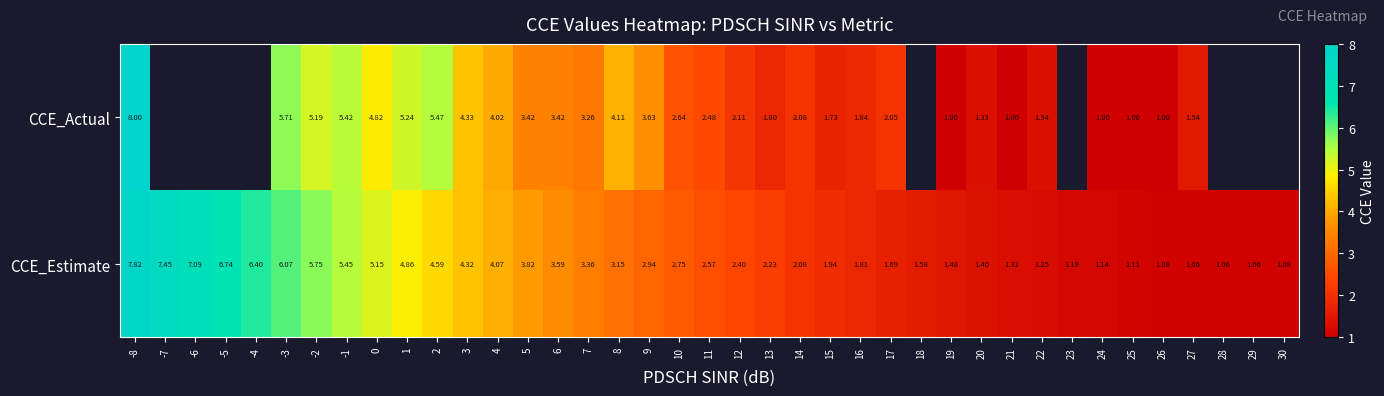

What is the spread (max minus min) of values at 15?

0.2